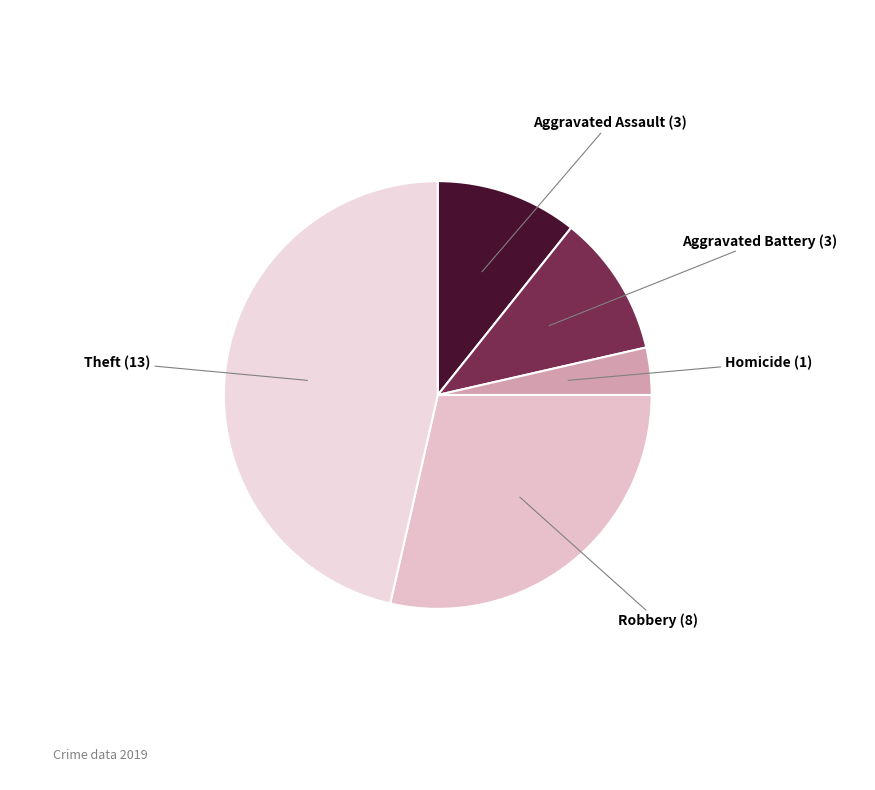

How many slices are in this pie chart?

5